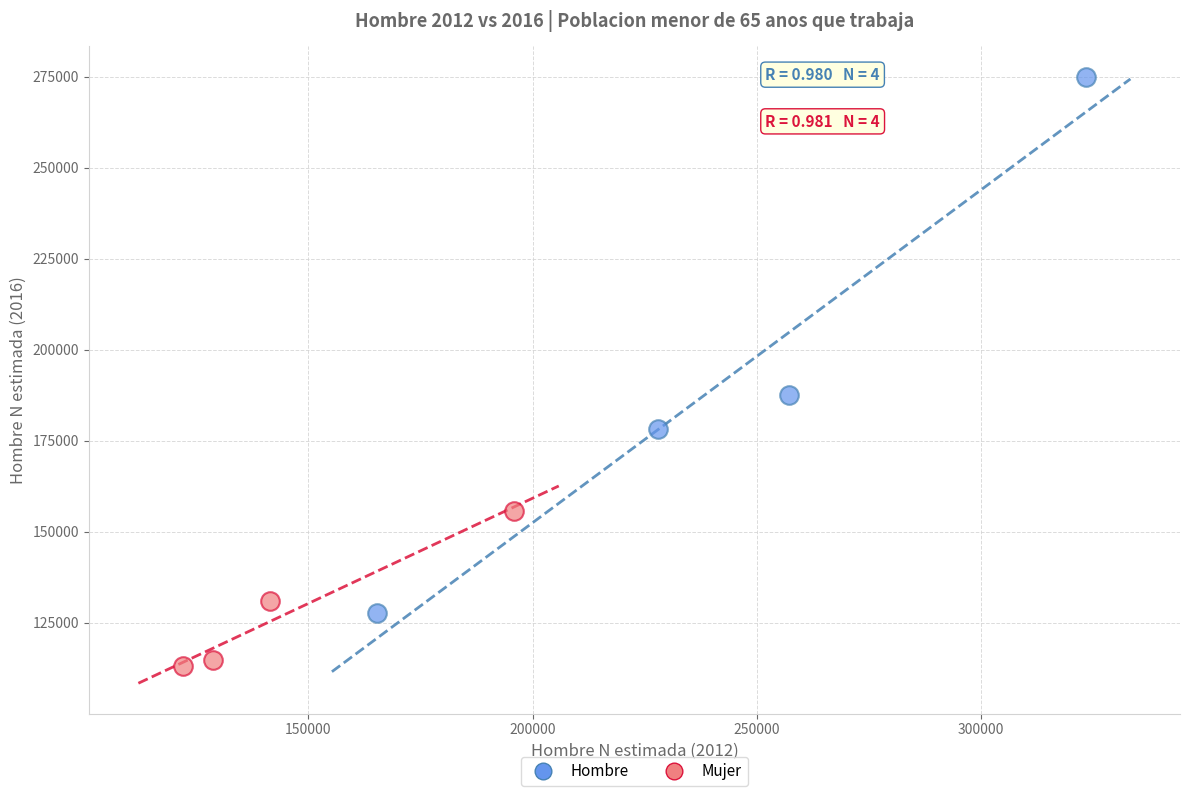

Which series contains the lowest Y value?

Mujer